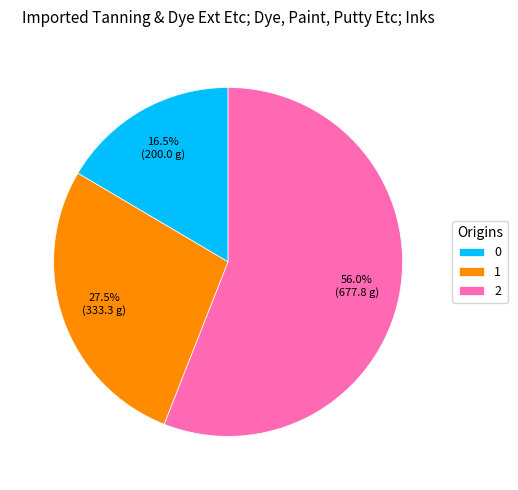

What is the ratio of the value at 1 to the value at 2?

0.5